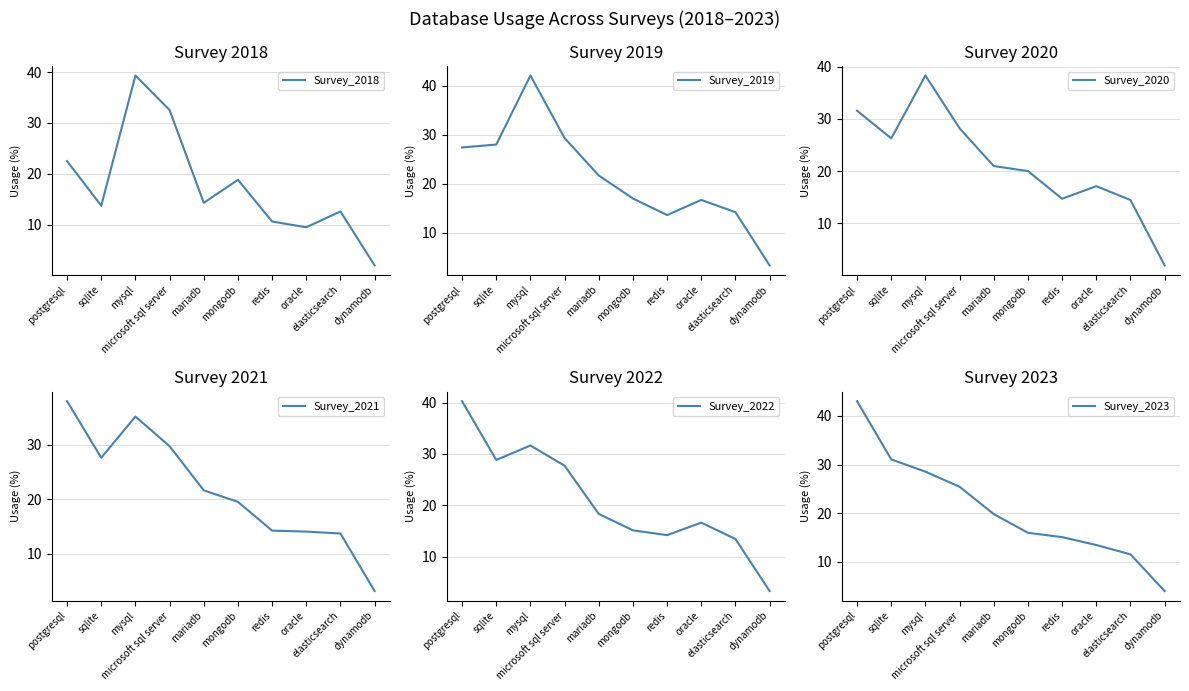

At how many categories does at least one series exceed 27?

4